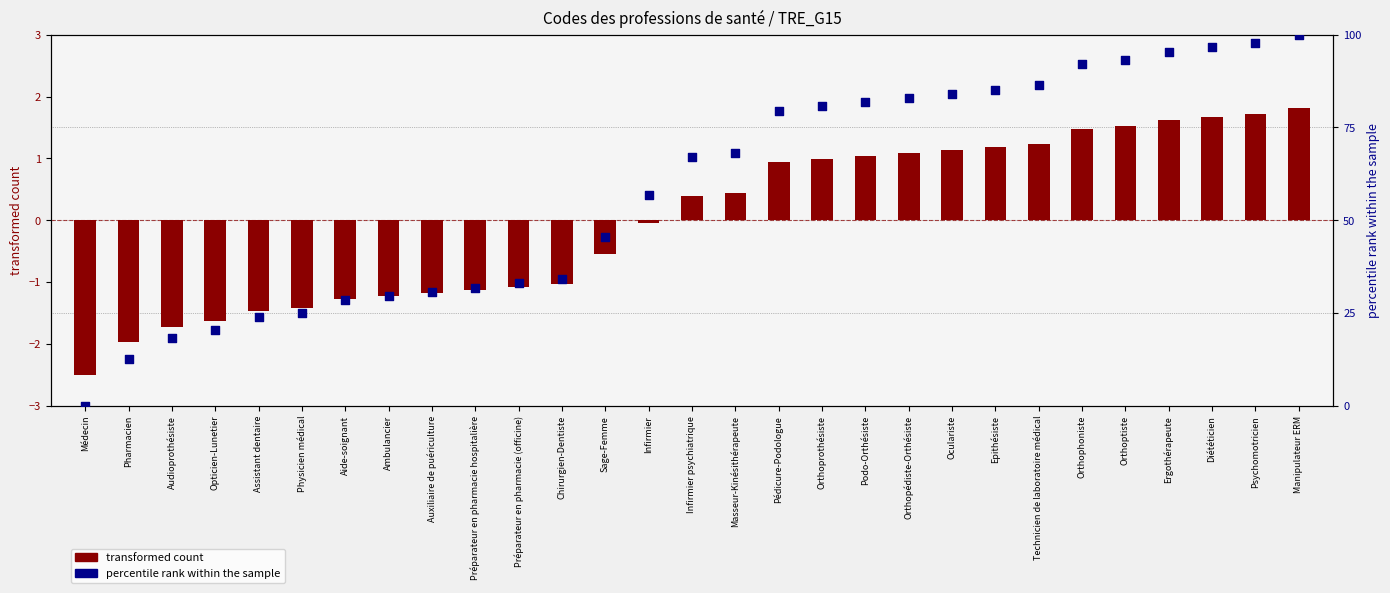

Which series has the largest Y range (max minus min)?

percentile rank within the sample